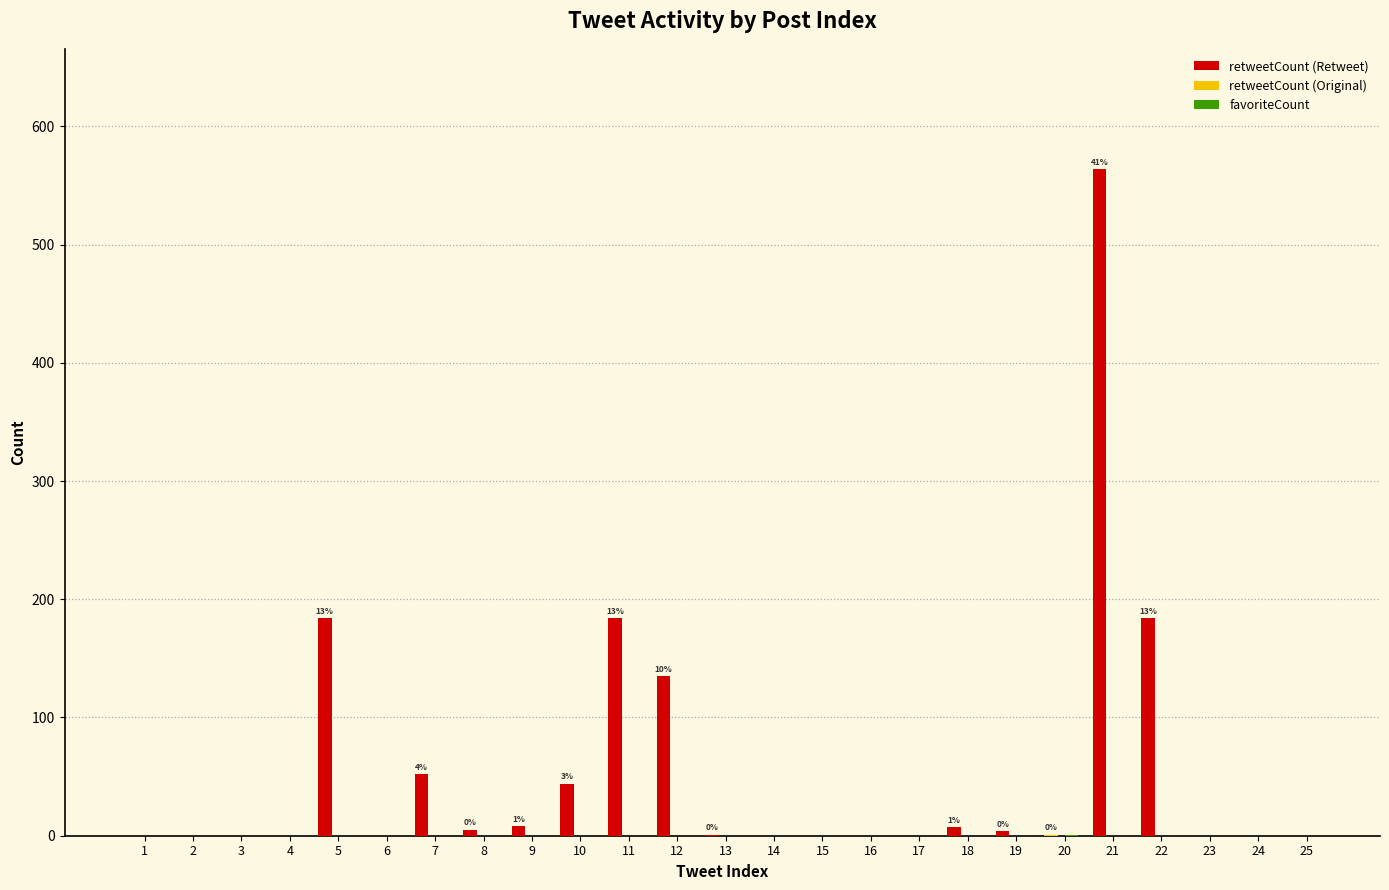

At which category does the chart reach its peak across all series?

21